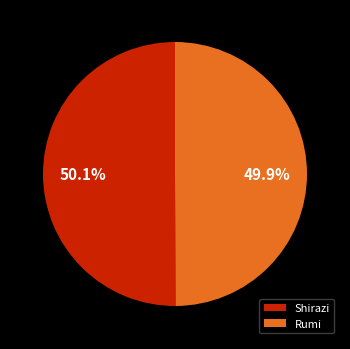

How much of the chart is everything except Shirazi?

49.9%